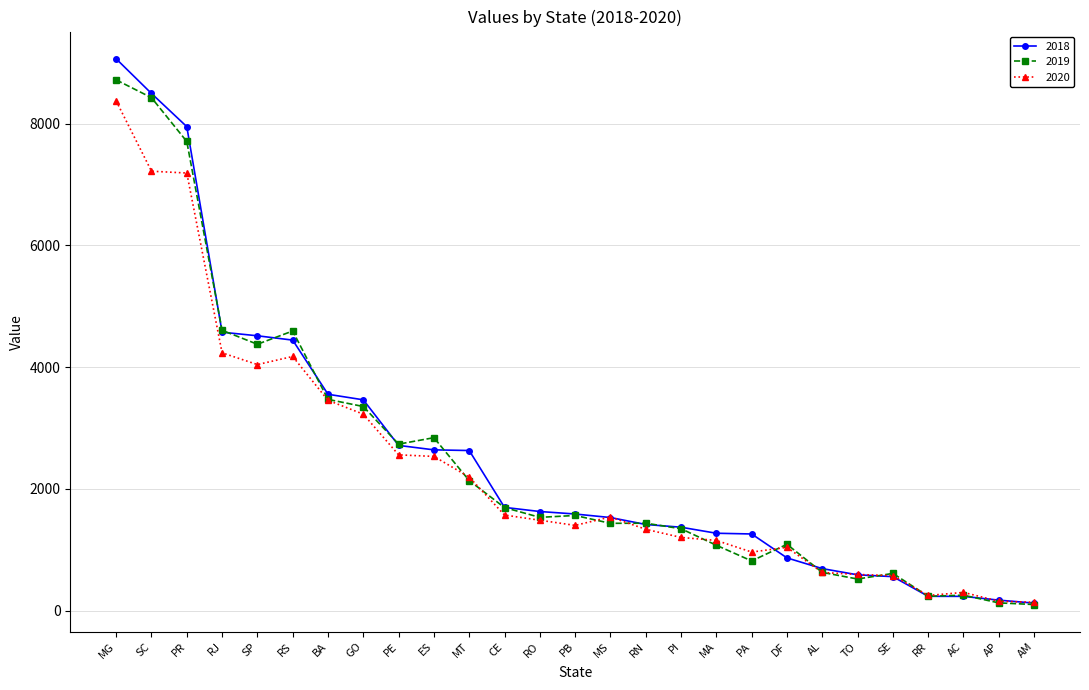

Is the value of 2019 at MG greater than the value of 2020 at GO?

Yes